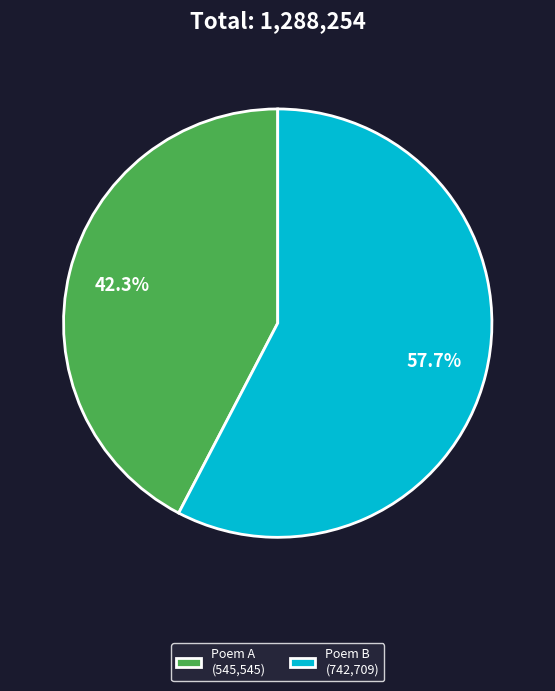

What is the smallest slice in the pie chart?

Poem A (545,545)